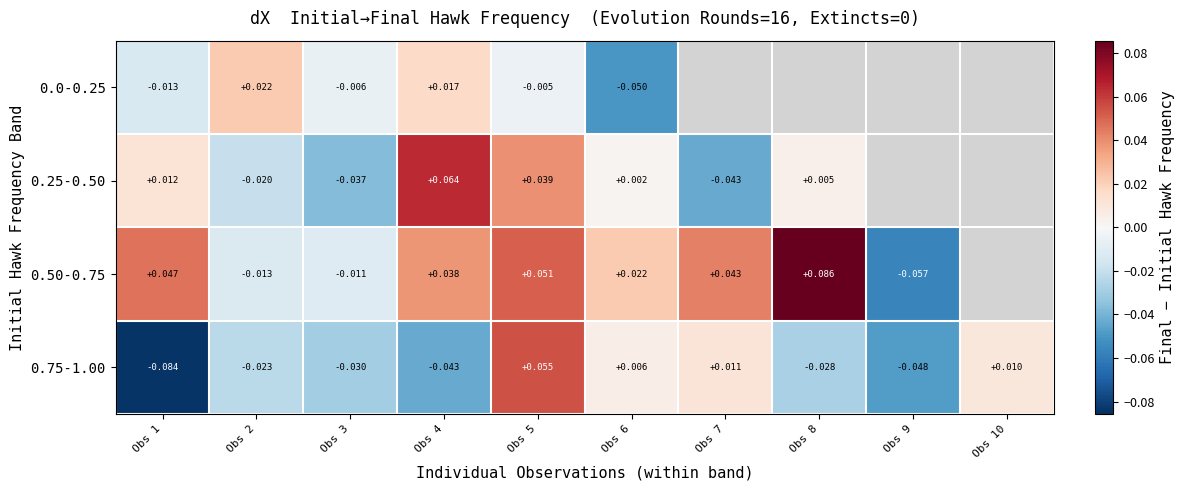

Is the value of 0.0-0.25 at Obs 6 greater than the value of 0.50-0.75 at Obs 9?

Yes